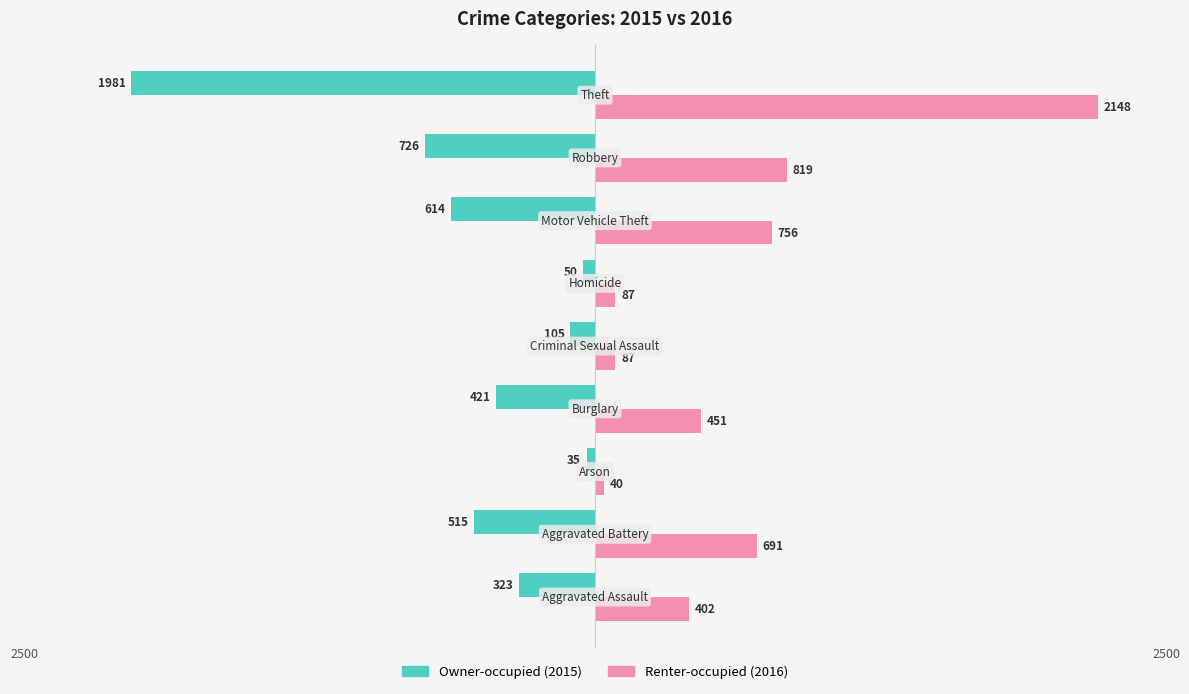

What is the value of the Renter-occupied bar at the 8th from the left?

819